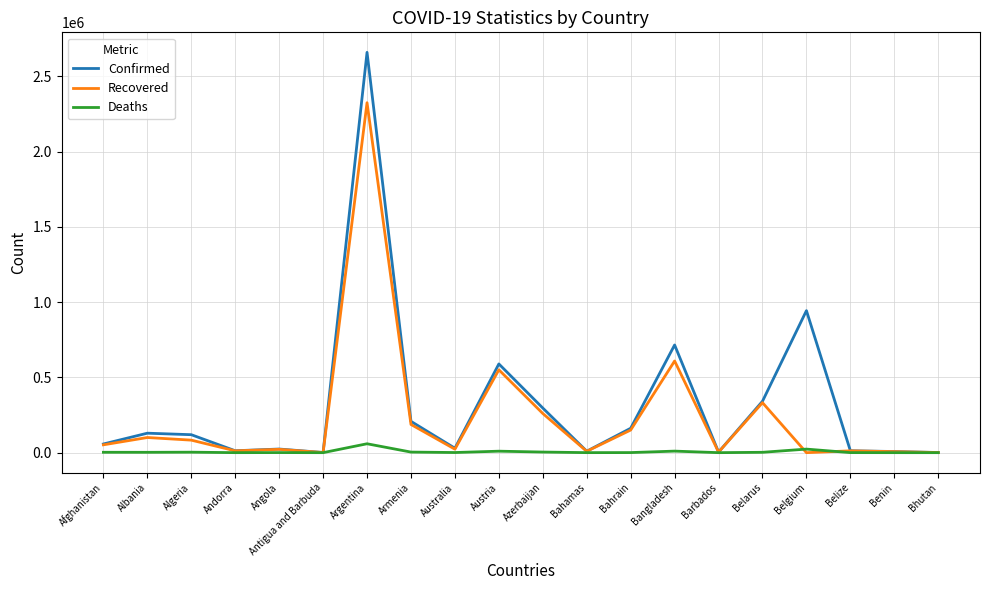

List the series in order of their overall mean, lowest first.

Deaths, Recovered, Confirmed